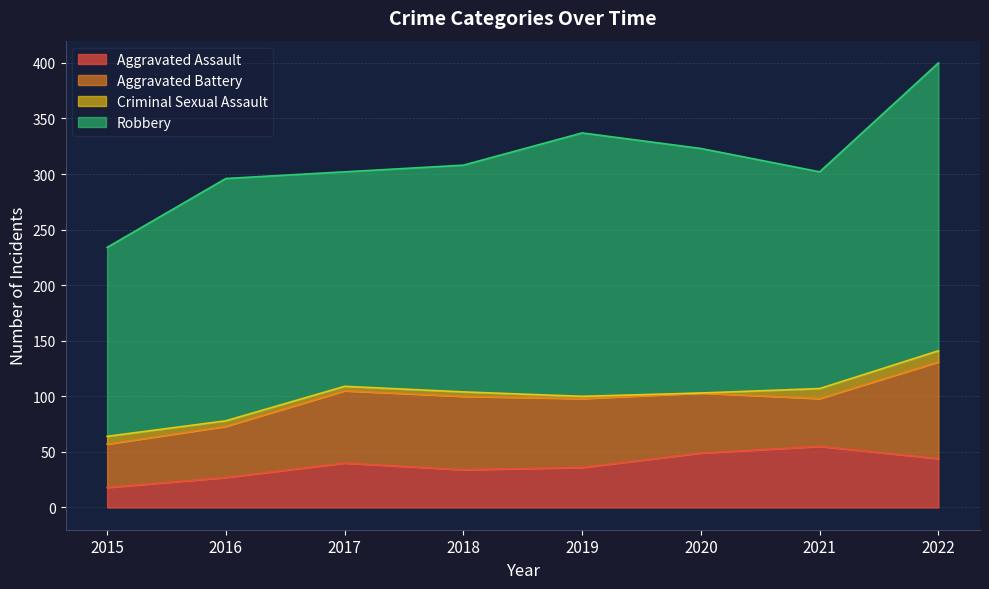

True or false: Robbery and Aggravated Battery cross at least once.

False